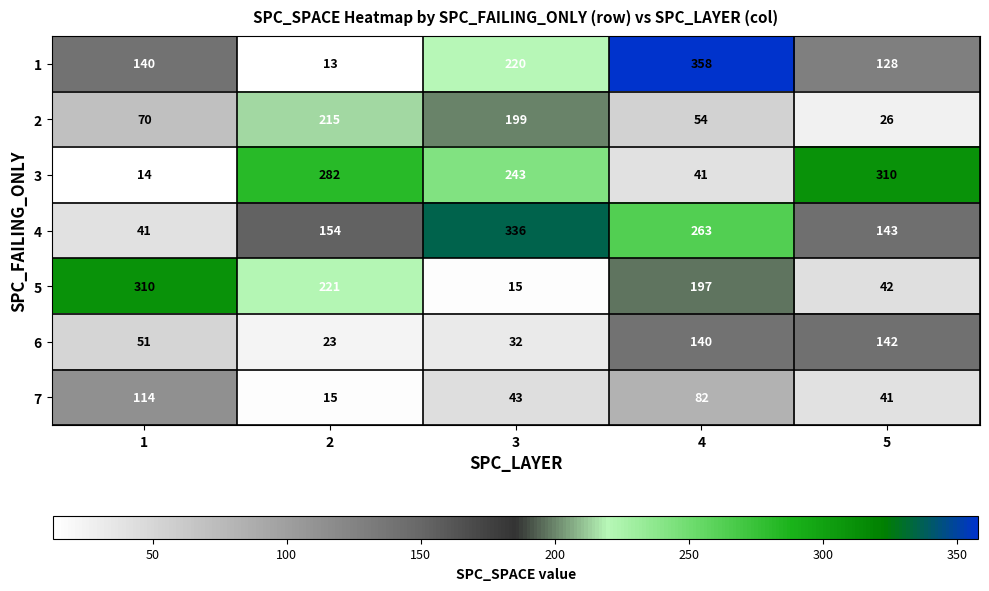

Which series has the largest range (max minus min)?

1